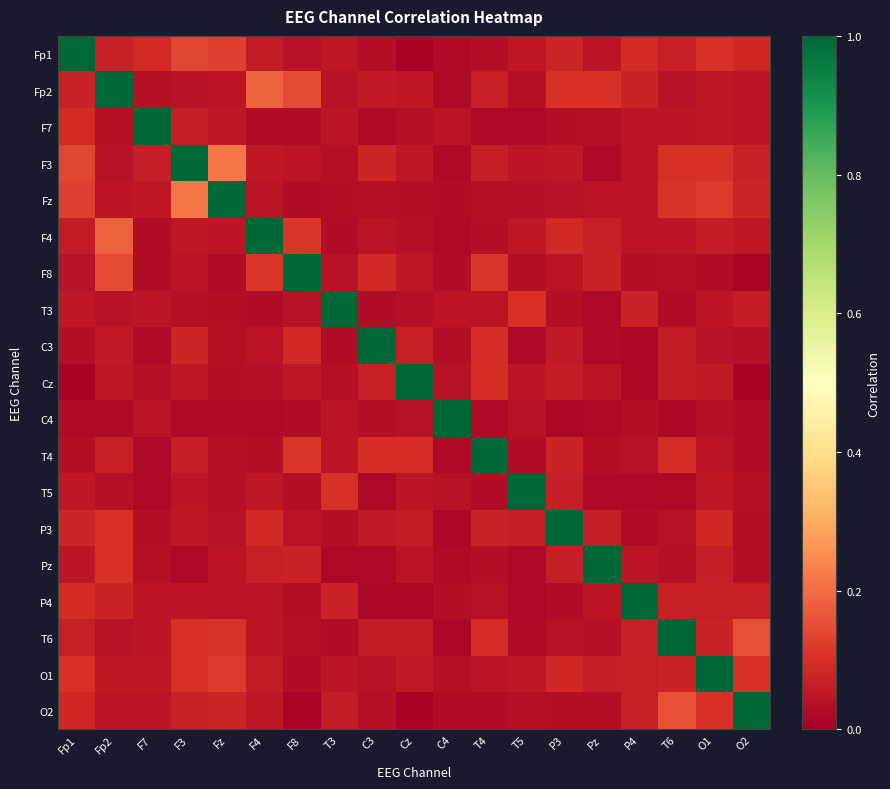

Which series has the largest total across all categories?

F3